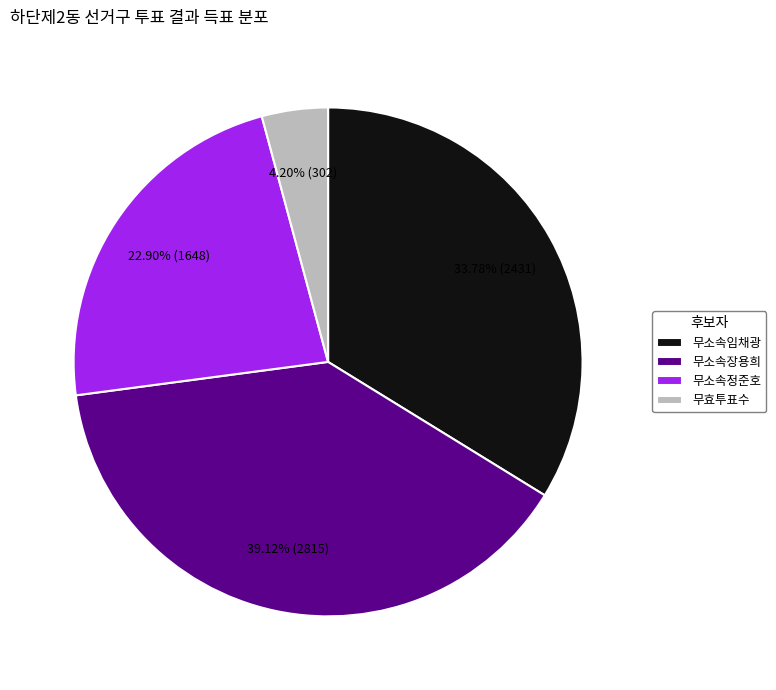

What is the ratio of the value at 무소속장용희 to the value at 무효투표수?

9.3